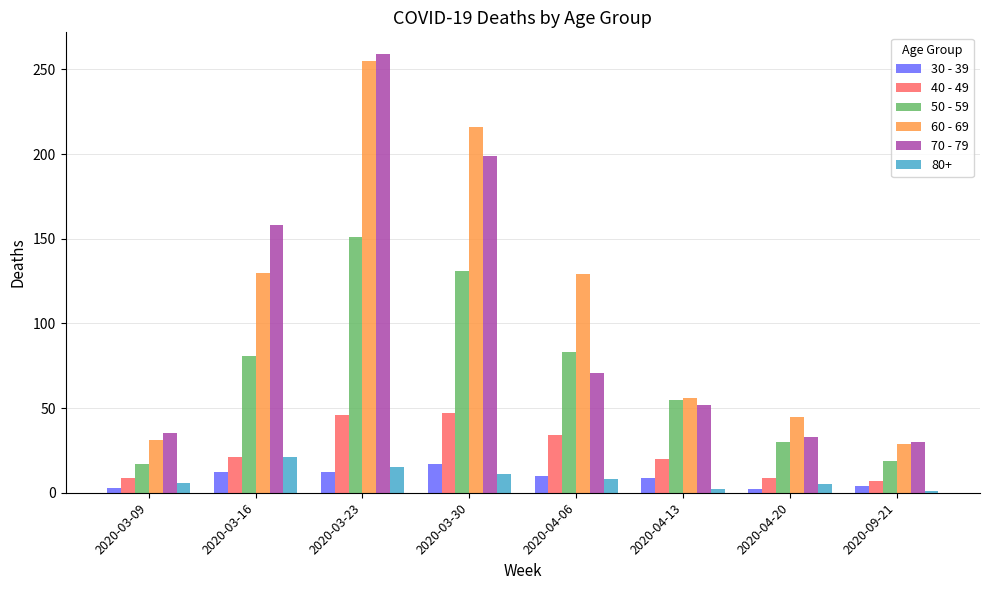

What is the sum of all 60 - 69 values?

891